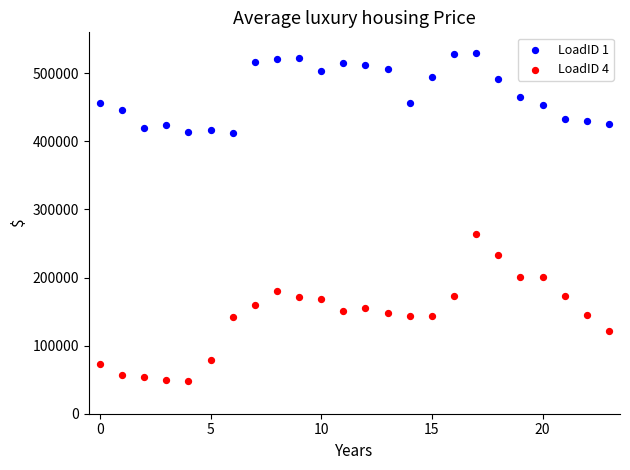

Across all series, what Y value is closest to 289327?

263171.0